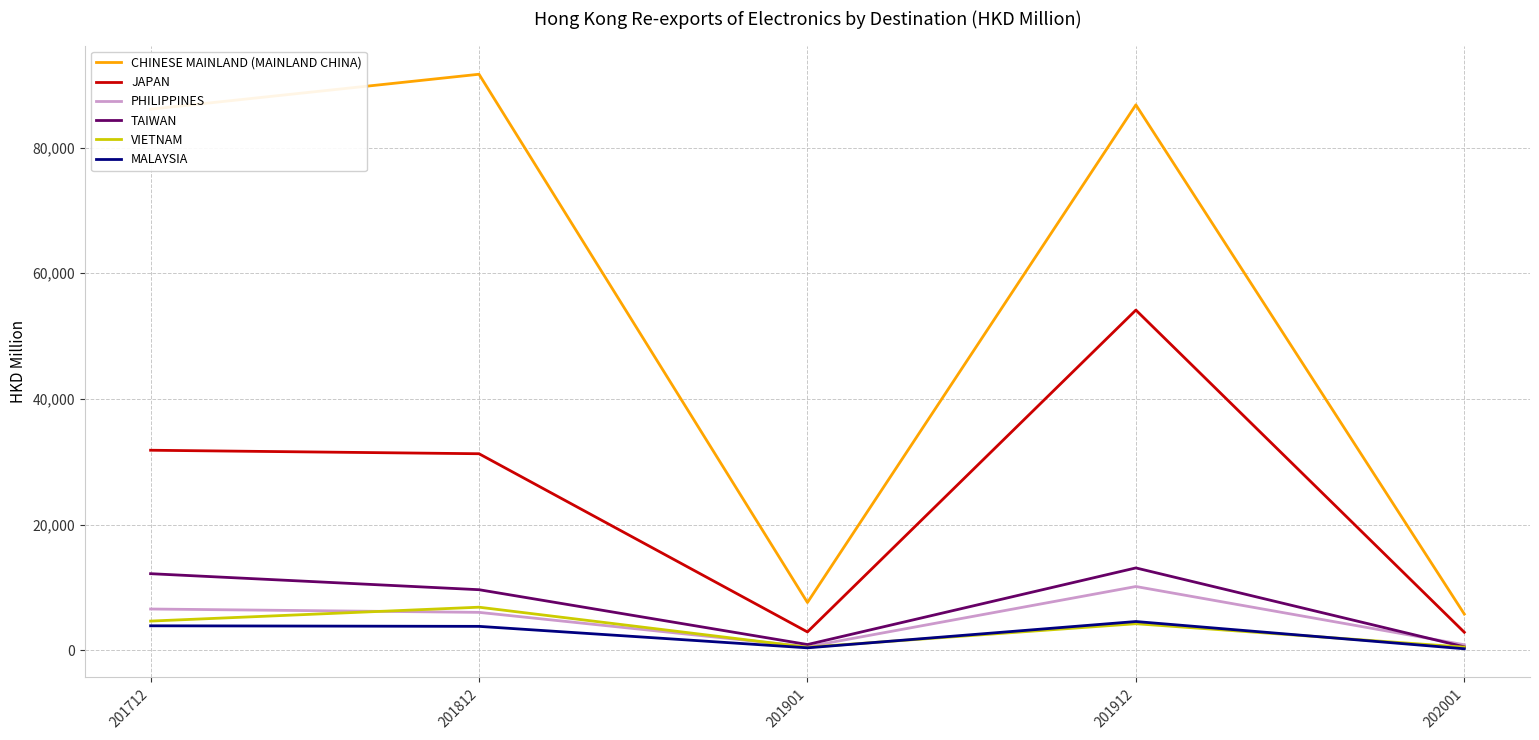

What is the average value of the JAPAN series?

24604.9